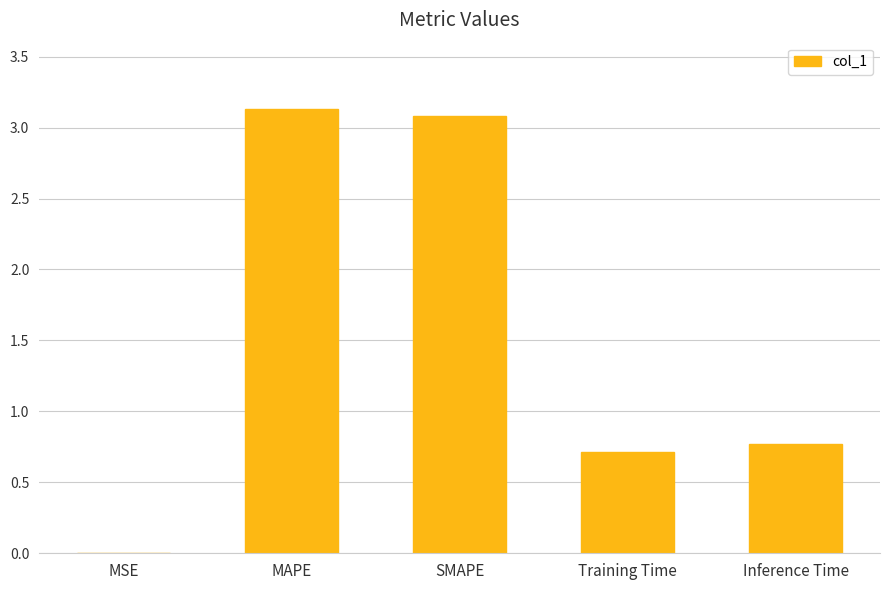

What is the change in value from MAPE to Training Time?

-2.4